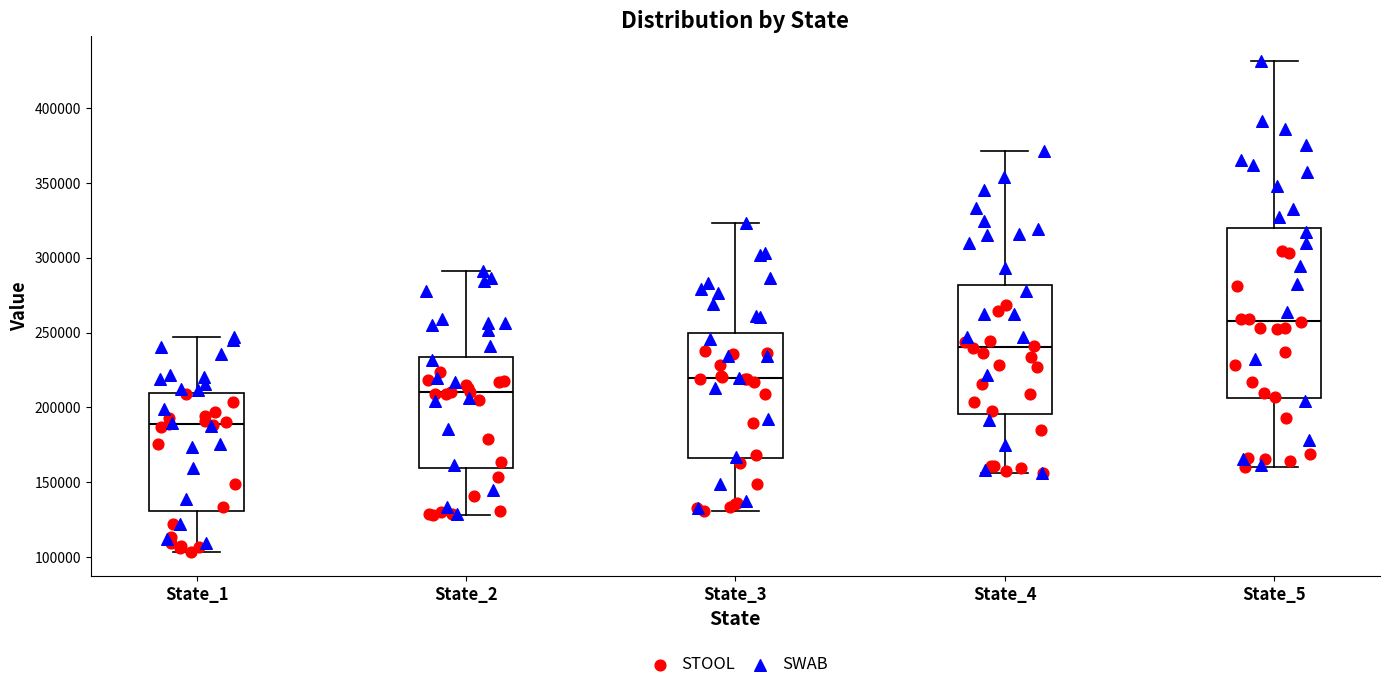

Comparing the boxes themselves (not the whiskers), which one is the tallest?

State_5